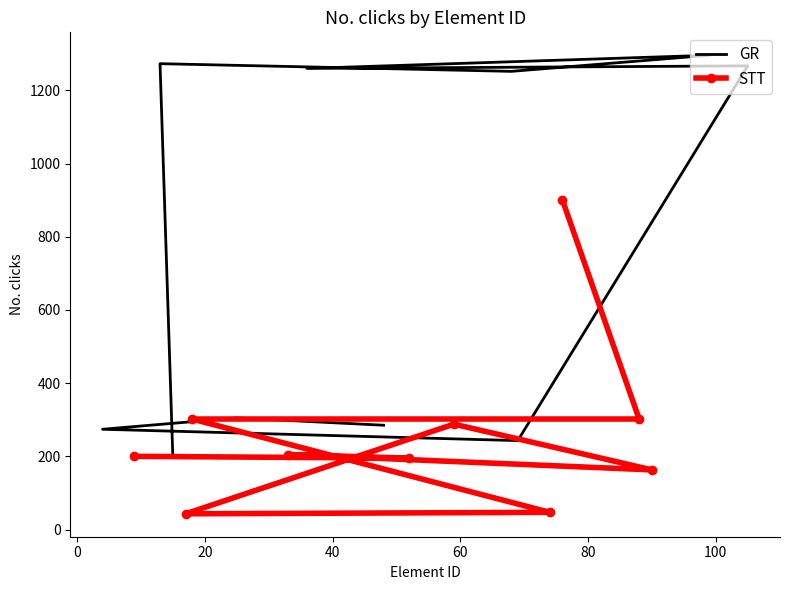

What is the lowest value of the STT series?

43